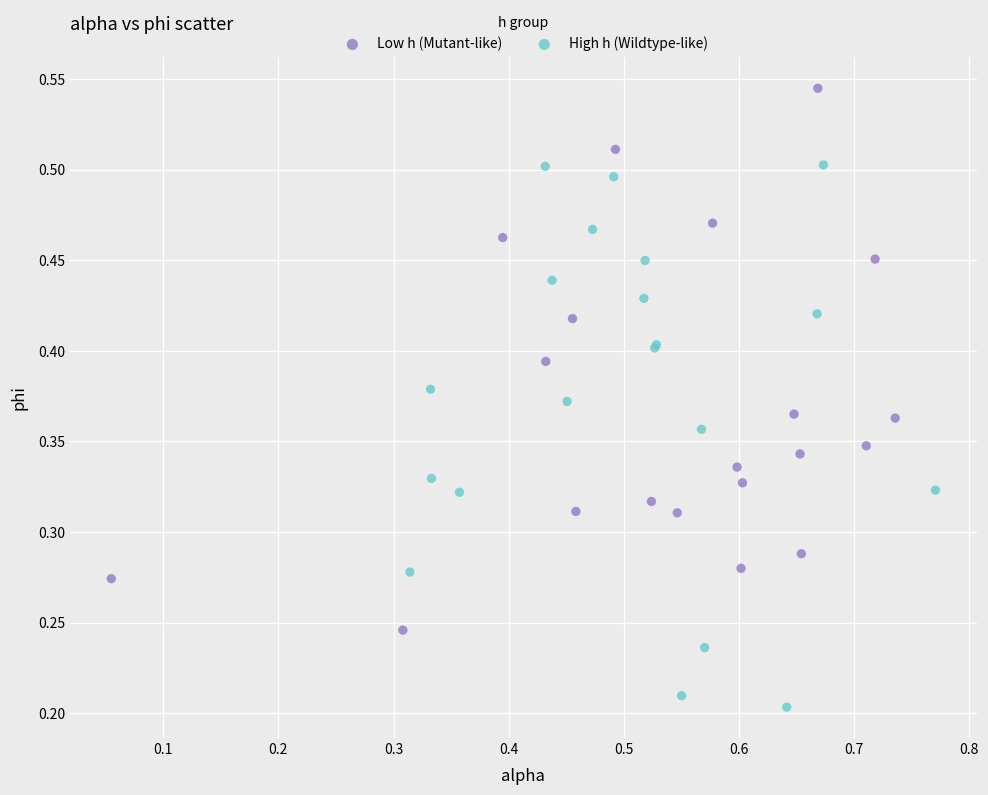

Which series reaches the minimum Y coordinate?

High h (Wildtype-like)